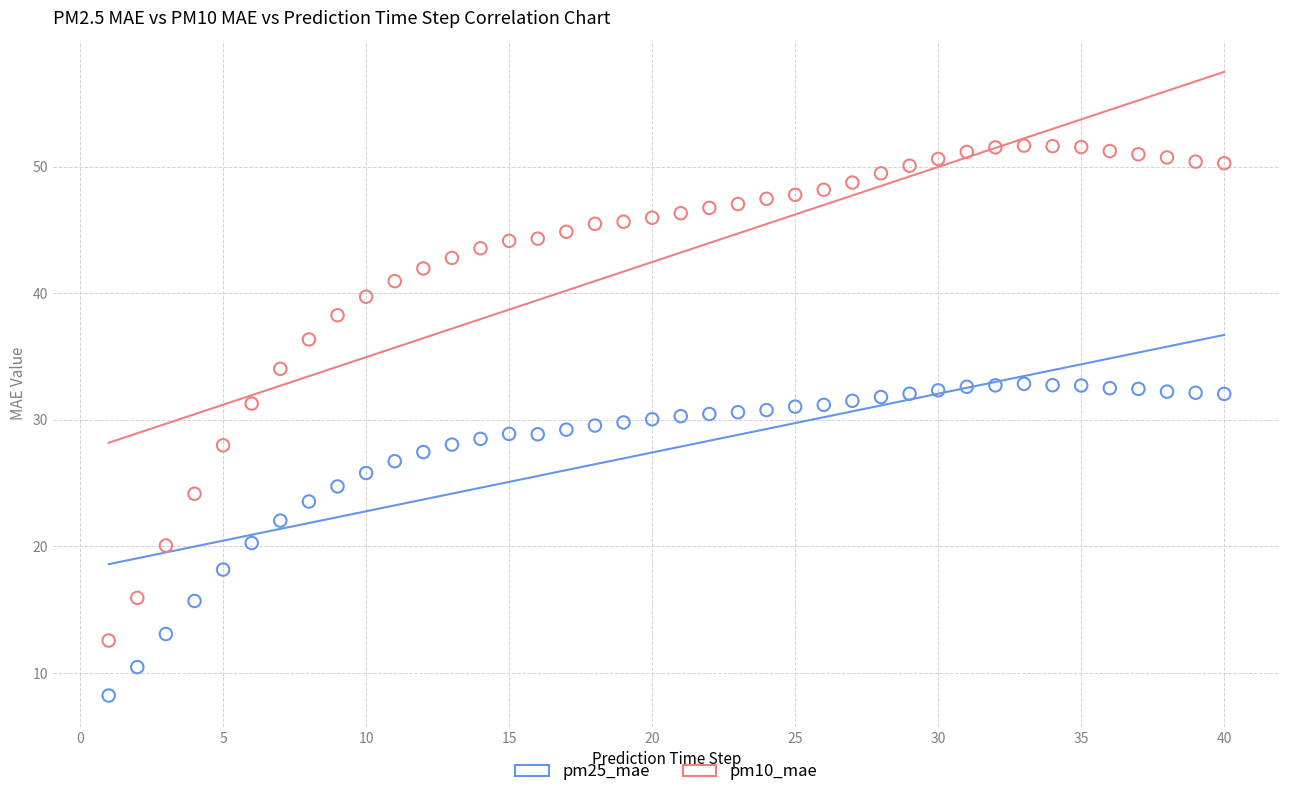

Across all data points, what is the range of X values (max minus min)?

39.0